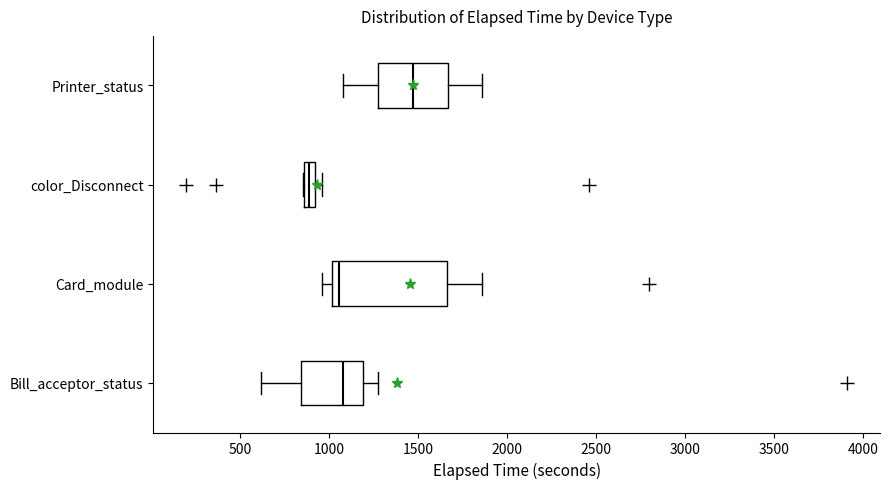

Where is the left edge of the box for Bill_acceptor_status on the x-axis? The values are not printed on the chart, so give them approximately, as read against the axis.

850